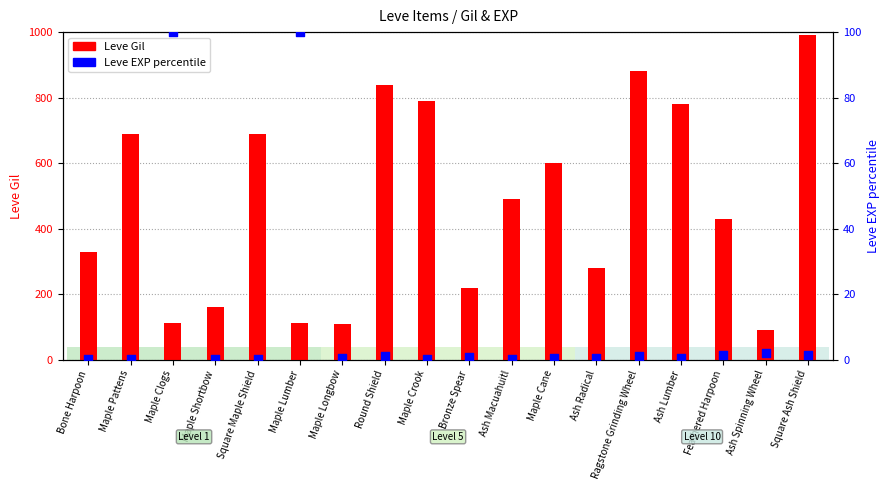

What is the total value across all series at Ash Lumber?

780.5